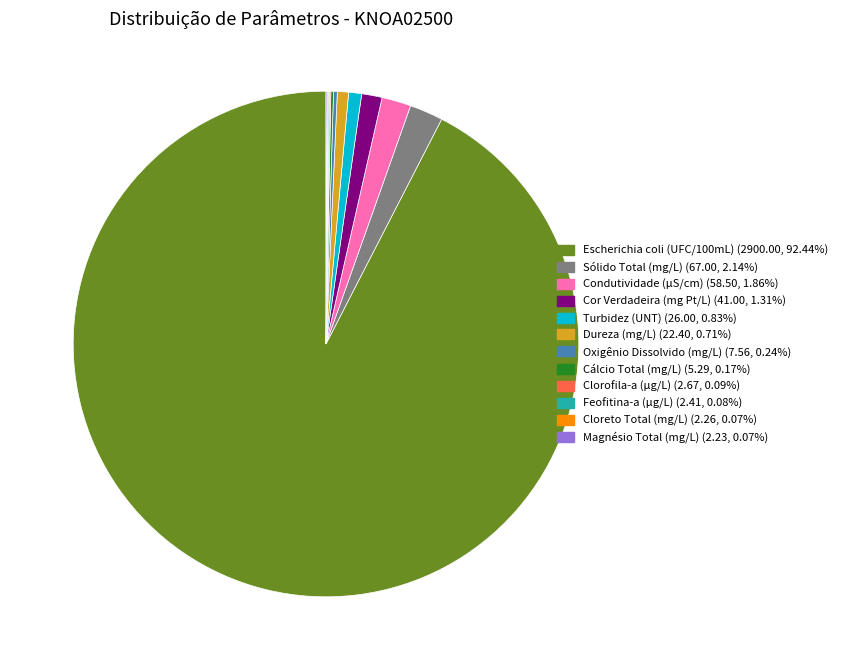

Which category has the biggest portion of the pie?

Escherichia coli (UFC/100mL)